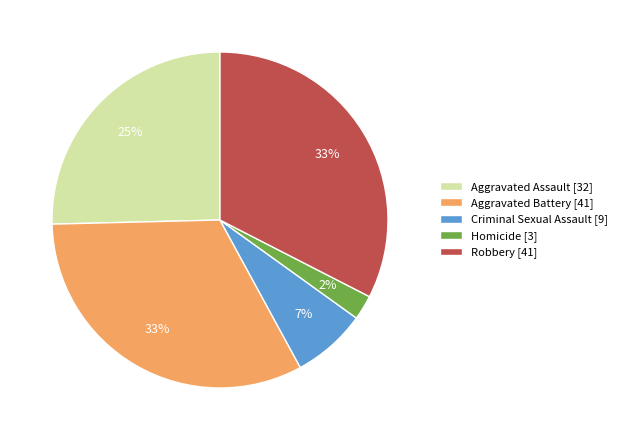

To the nearest percent, what portion does Criminal Sexual Assault represent?

7%